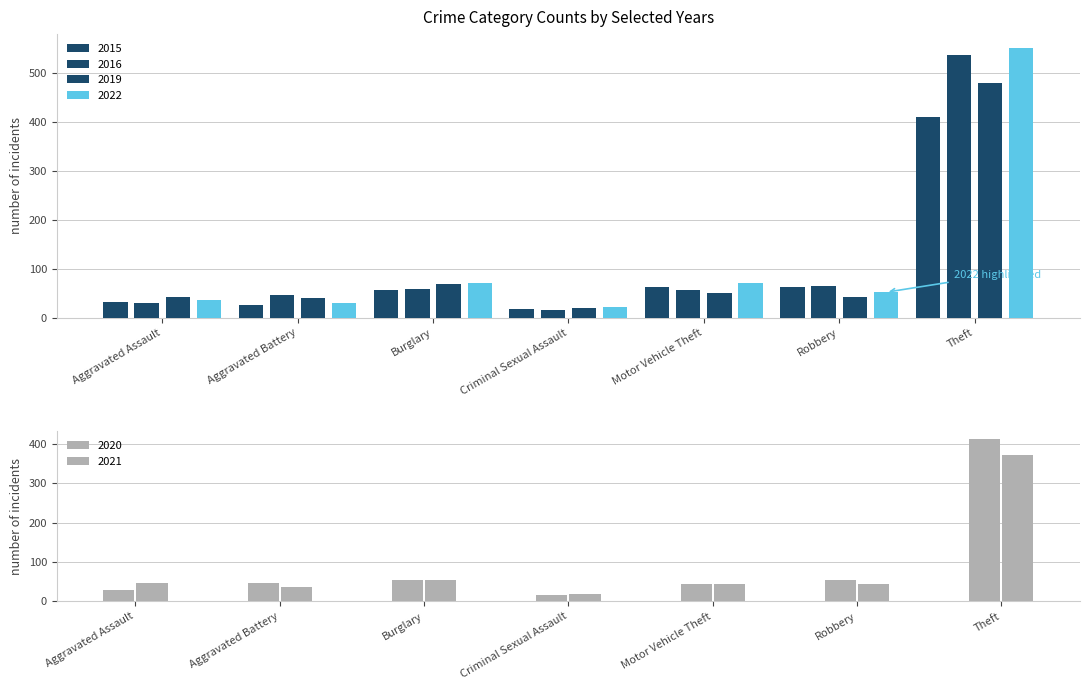

What is the difference between the maximum and minimum values in the 2019 series?

462